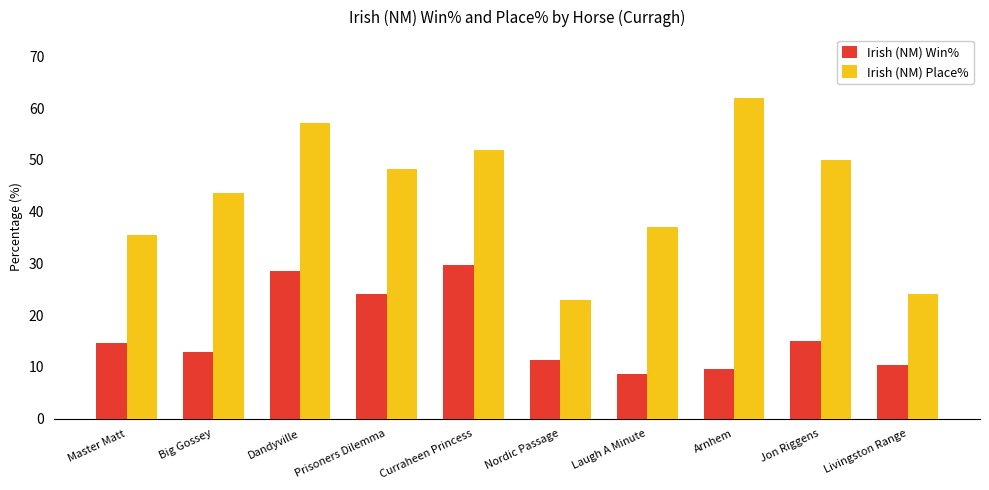

What is the label of the 8th bar from the left?

Arnhem